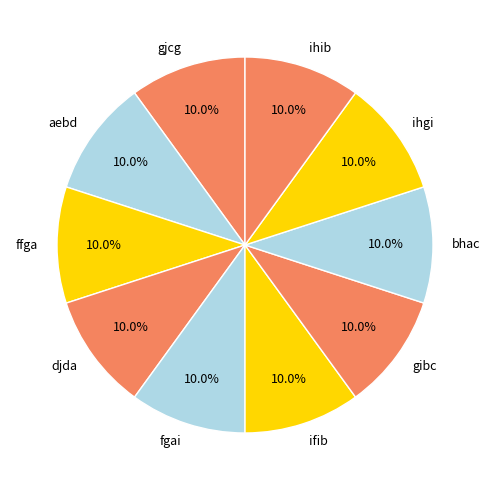

What portion of the pie excludes ihib?

90.0%